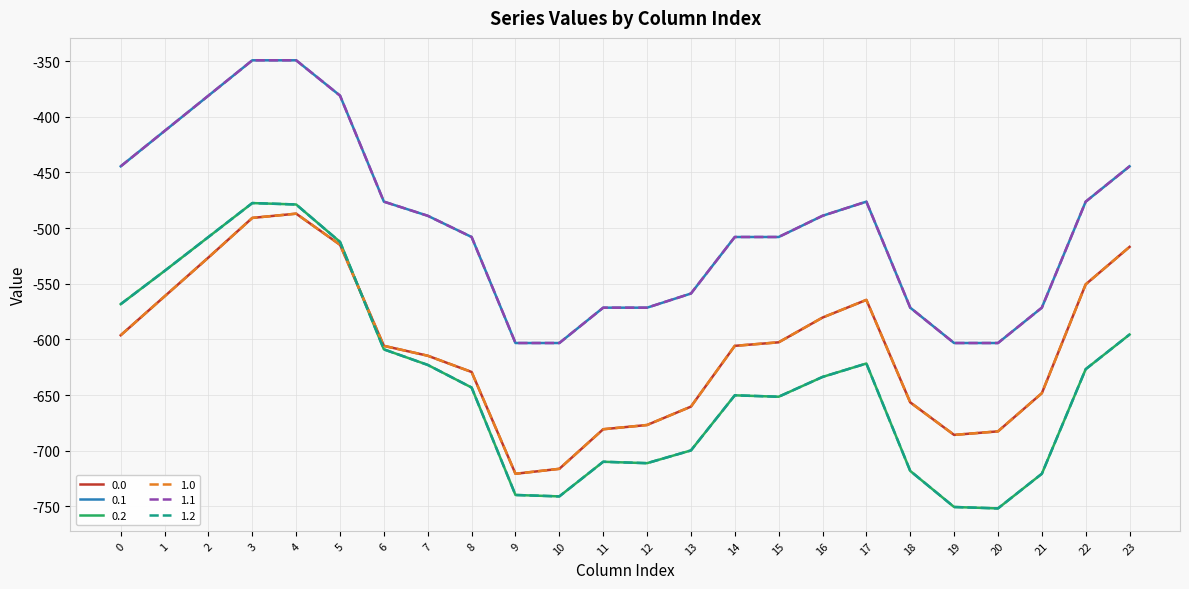

List the series in order of their peak value, lowest first.

0.0, 1.0, 0.2, 1.2, 0.1, 1.1